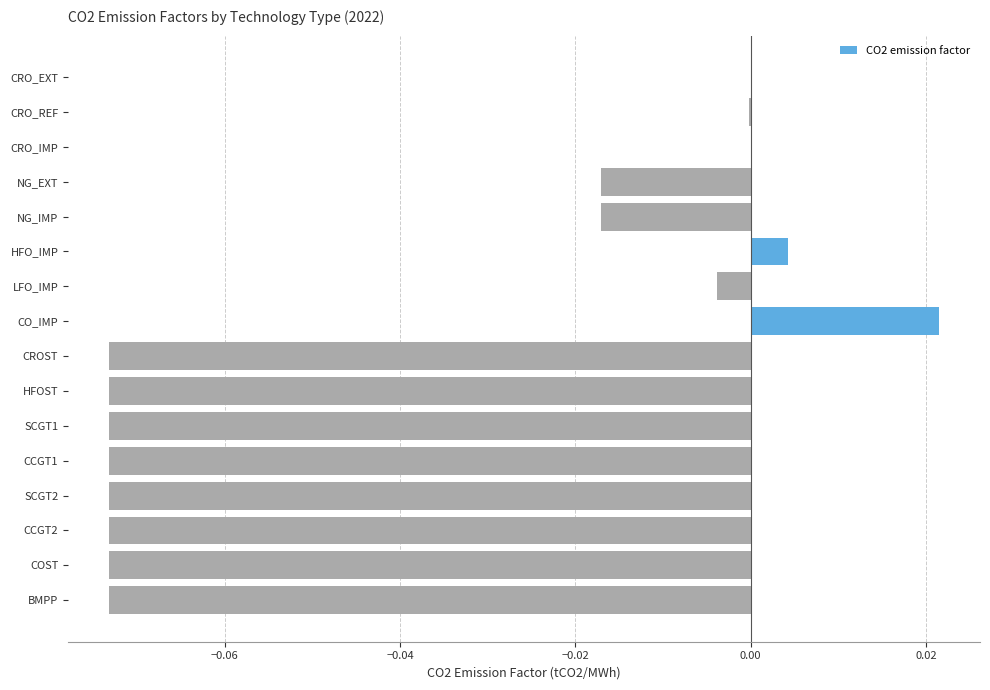

Which has a higher value, LFO_IMP or CCGT1?

LFO_IMP